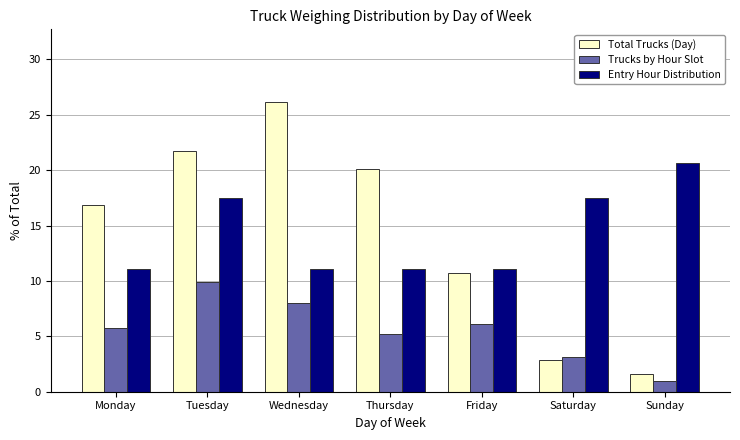

The Entry Hour Distribution series shows 18.6 at Wednesday. True or false?

False